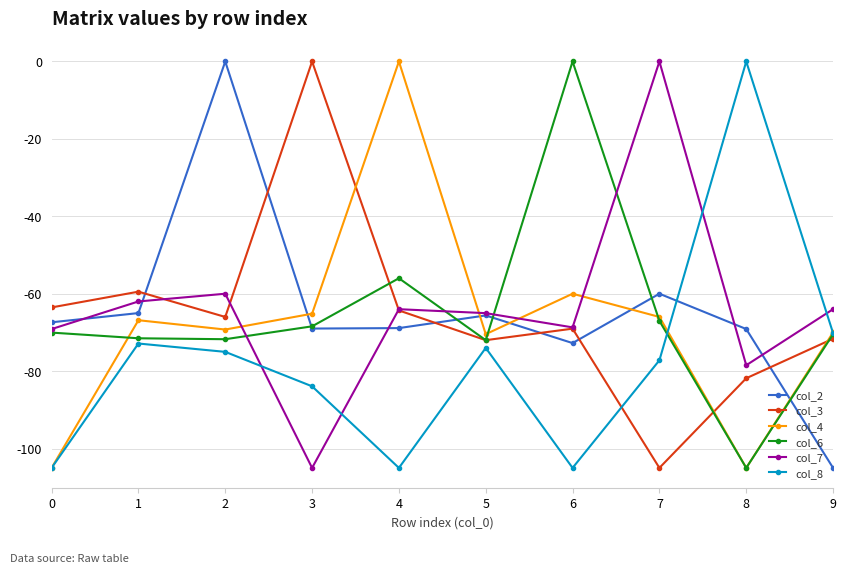

What is the spread (max minus min) of values at 3?

105.0